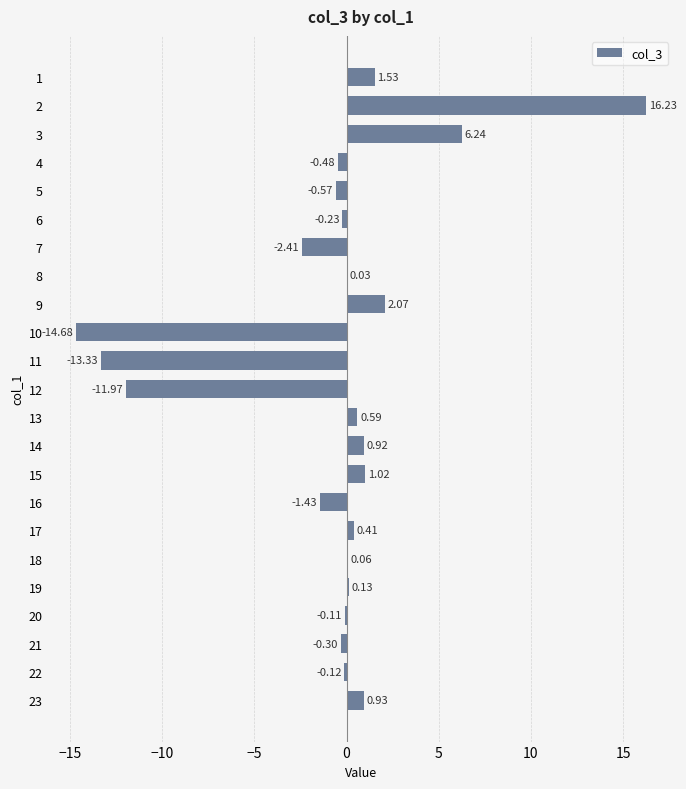

What is the sum of all values?

-15.5